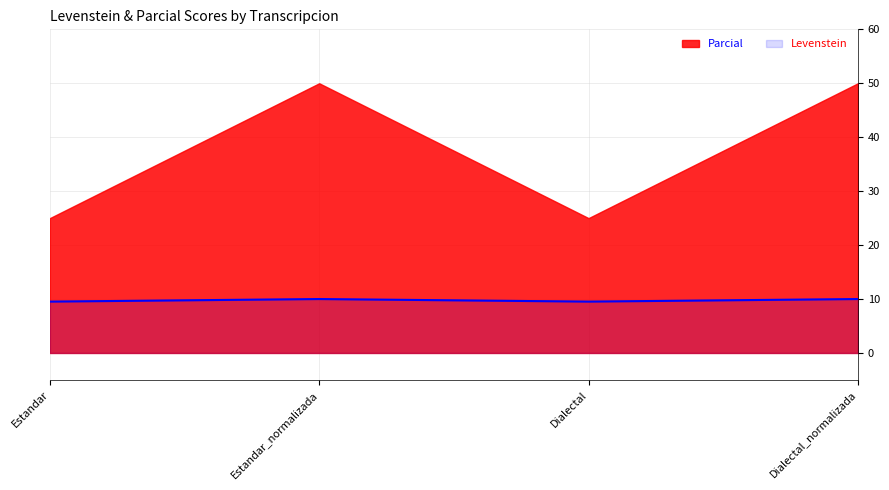

What is the average value?

9.8